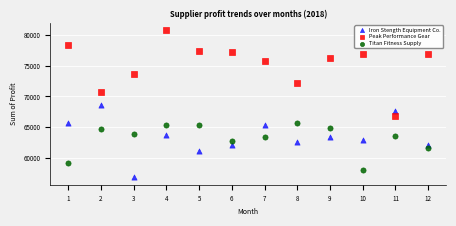

Across all data points, what is the range of Y values (max minus min)?

23927